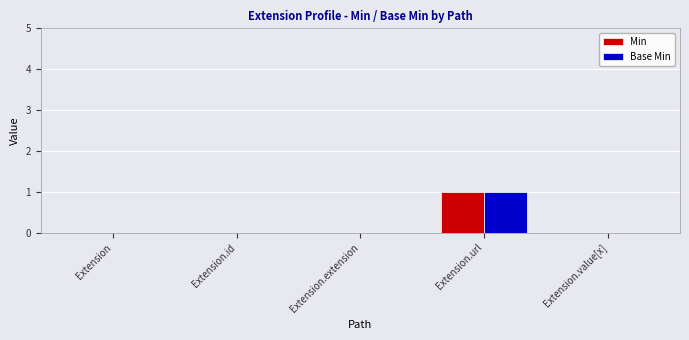

Is the value of Min at Extension greater than the value of Base Min at Extension.url?

No